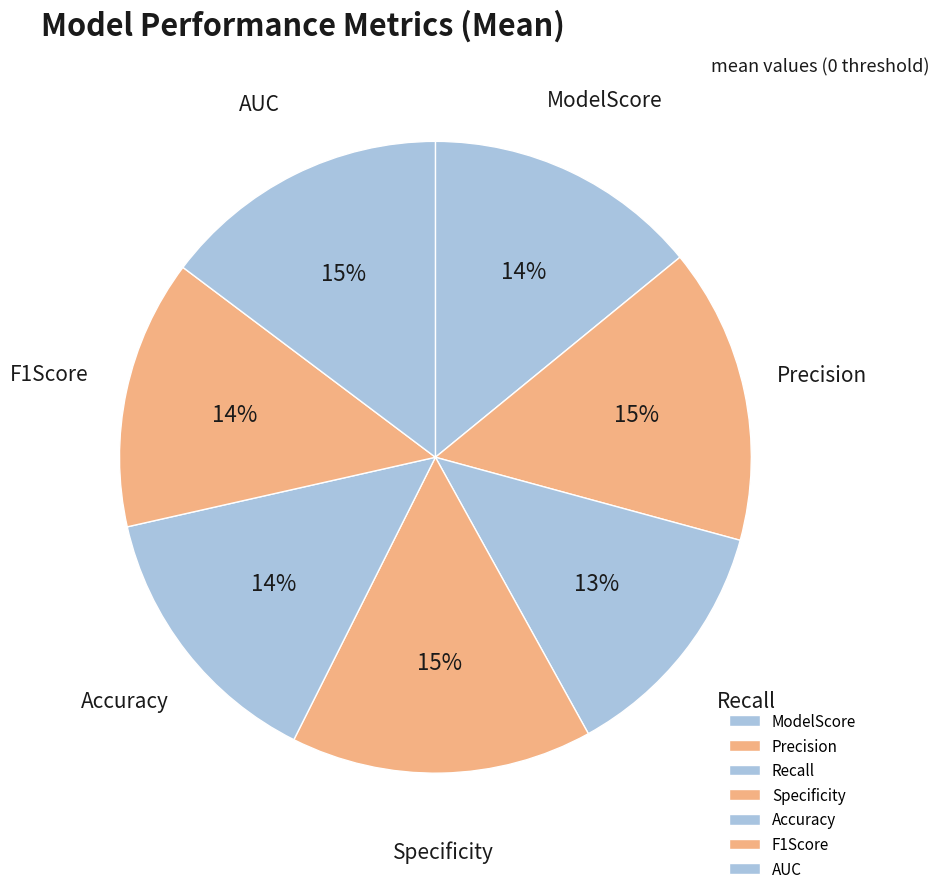

What percentage is the Accuracy slice, to the nearest percent?

14%